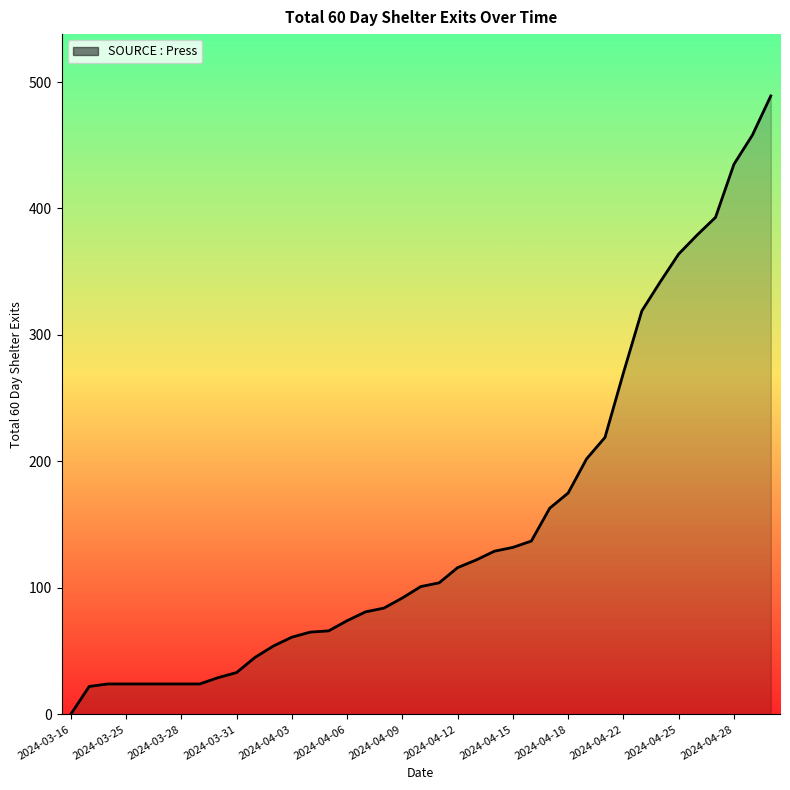

What is the difference between the maximum and minimum values?

489